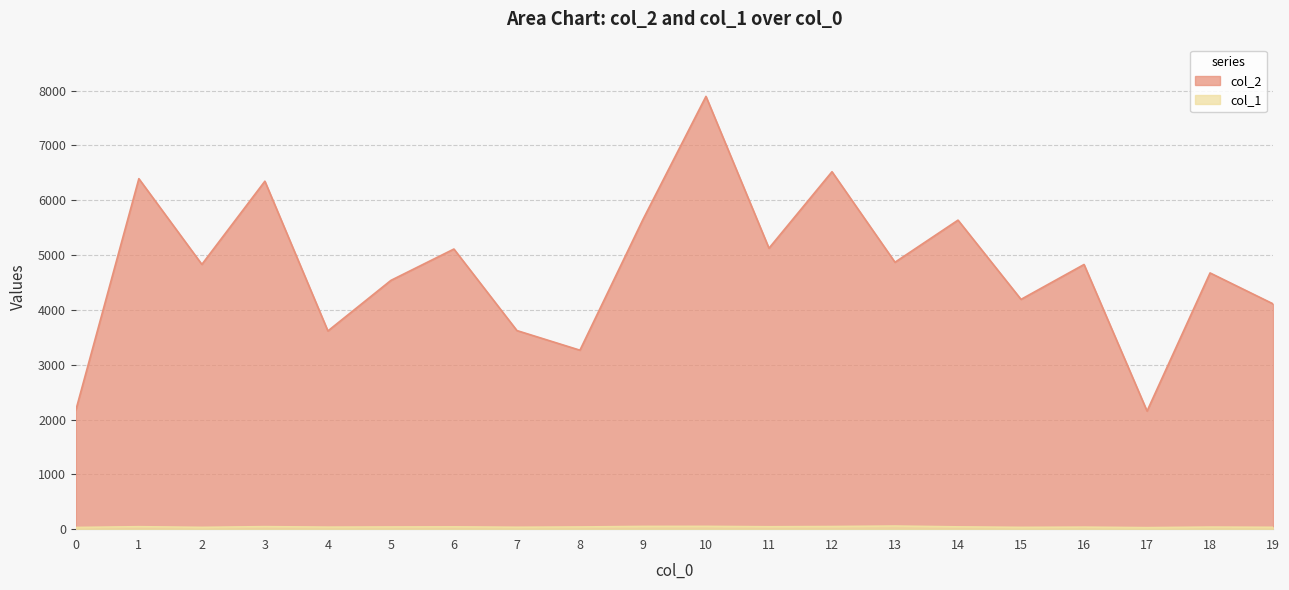

Which category has the lowest value in the col_2 series?

17